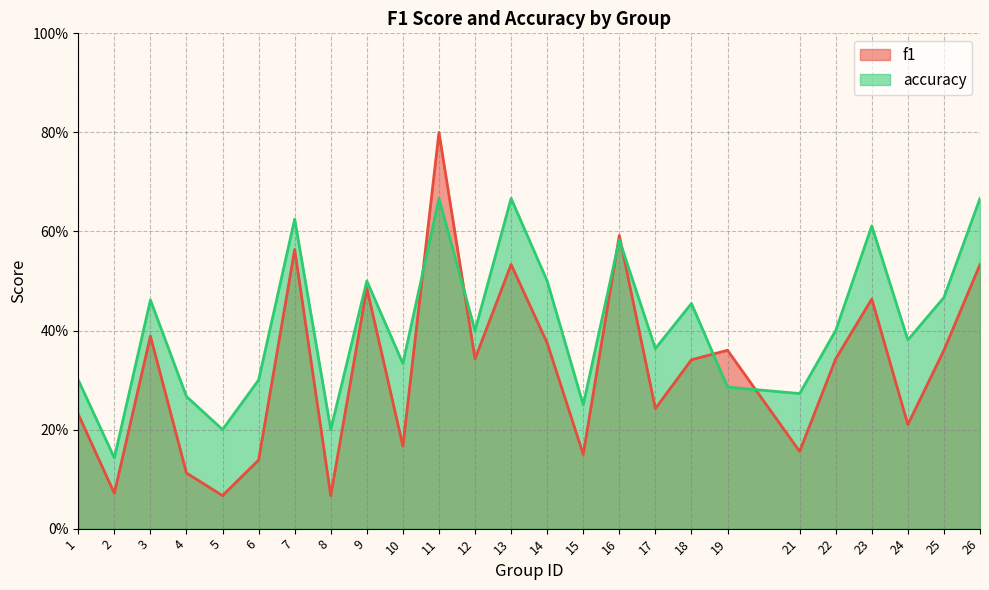

Does the chart have visible grid lines?

Yes